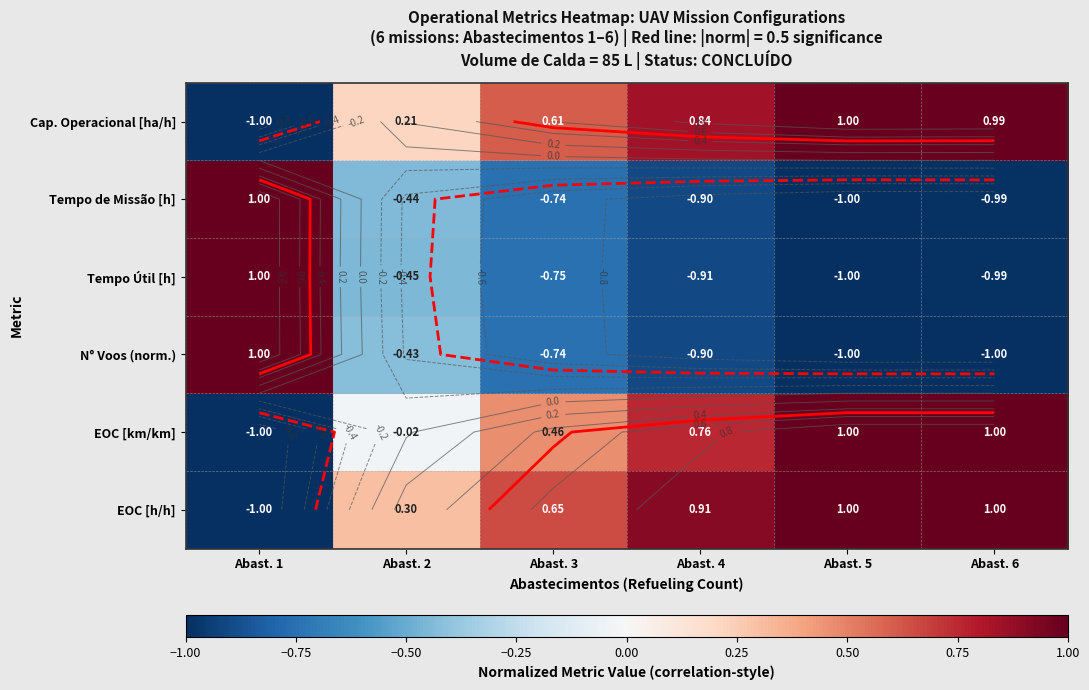

What is the approximate value of EOC [h/h] at Abast. 6?

1.0